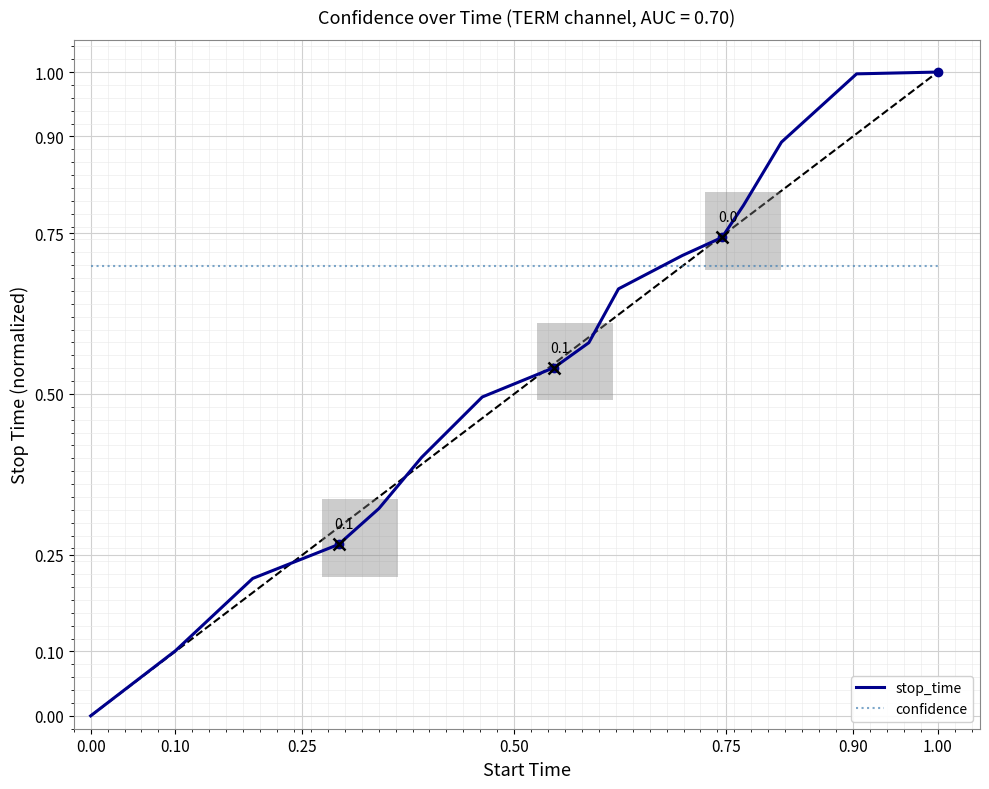

Rank the series by their average value, from highest to lowest.

confidence, stop_time